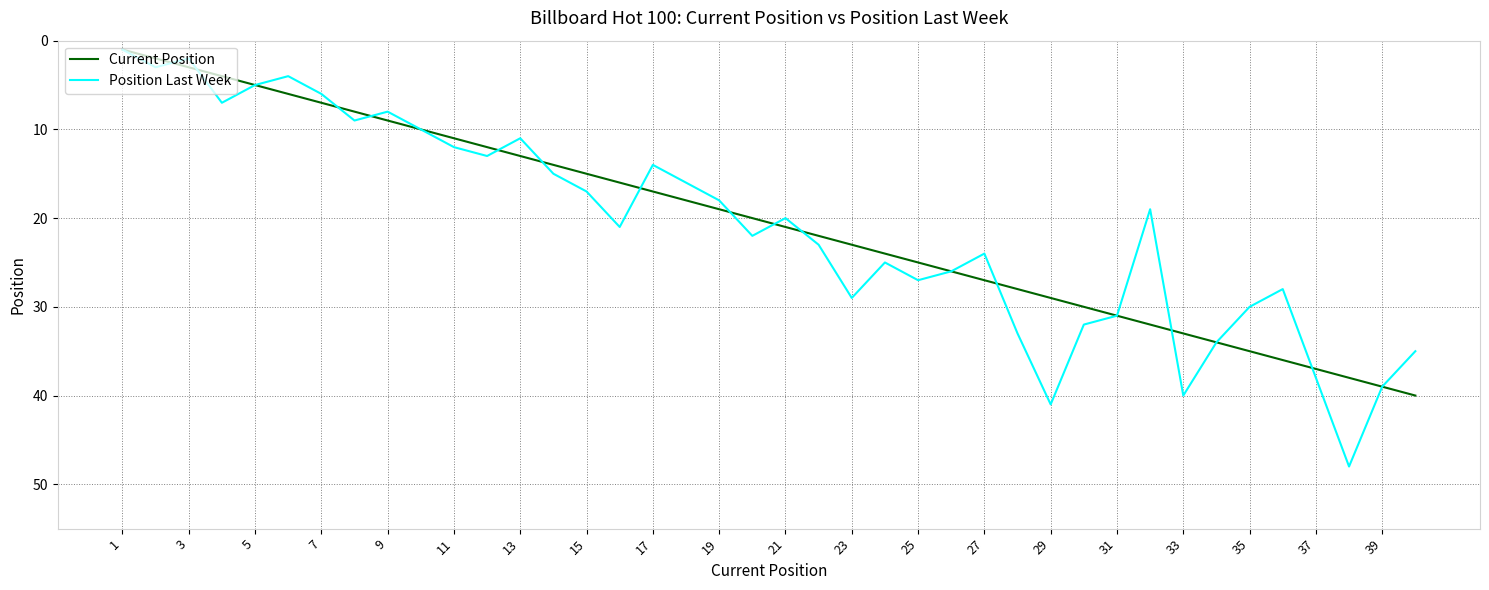

List the series in order of their peak value, lowest first.

Current Position, Position Last Week